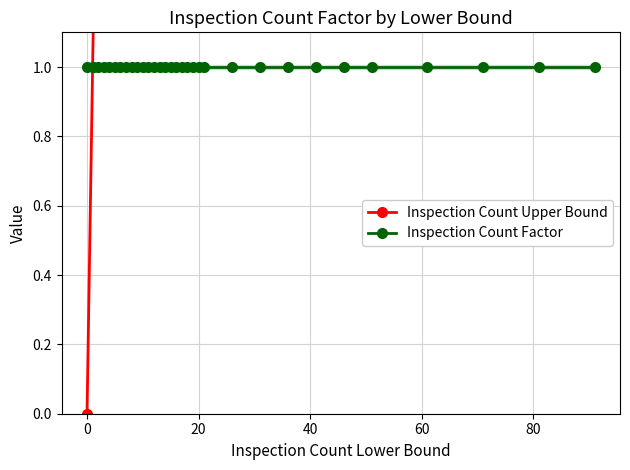

Which series has the widest spread of values?

Inspection Count Upper Bound